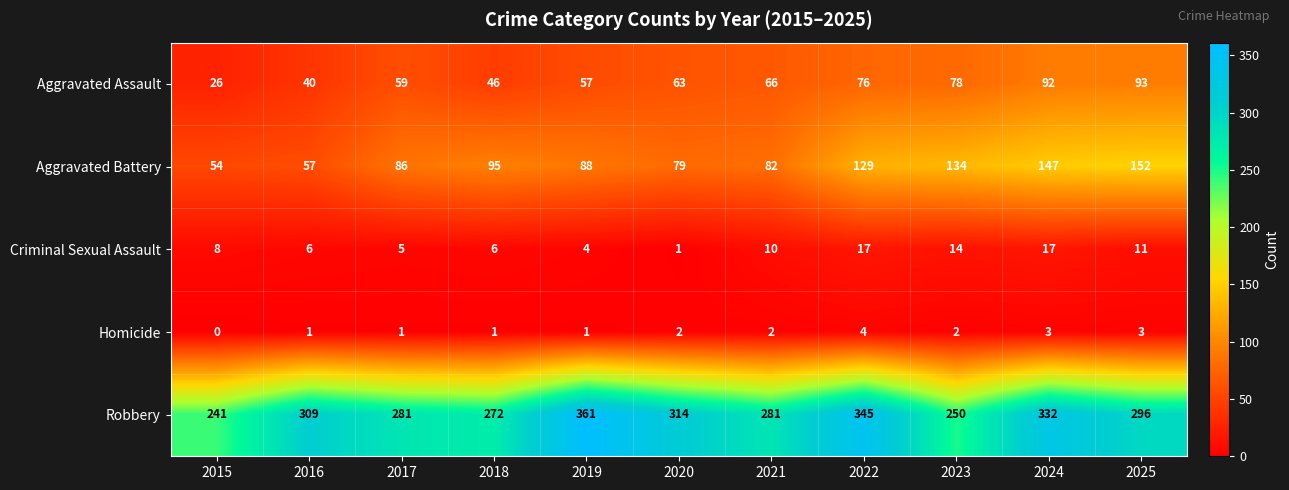

What is the difference between the second highest and minimum values in the Aggravated Battery series?

93